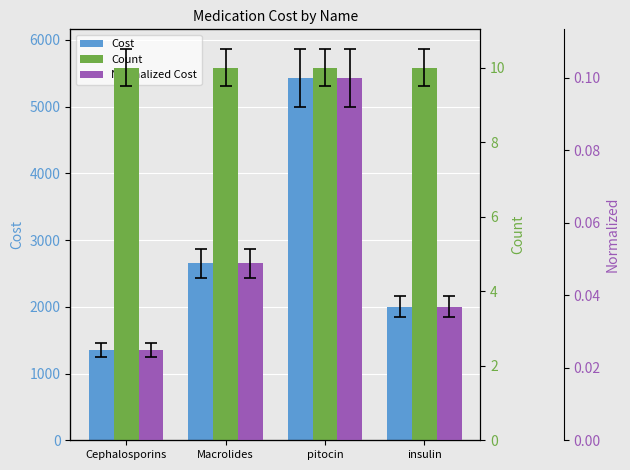

Between Cephalosporins and insulin, which series saw the biggest shift?

Cost